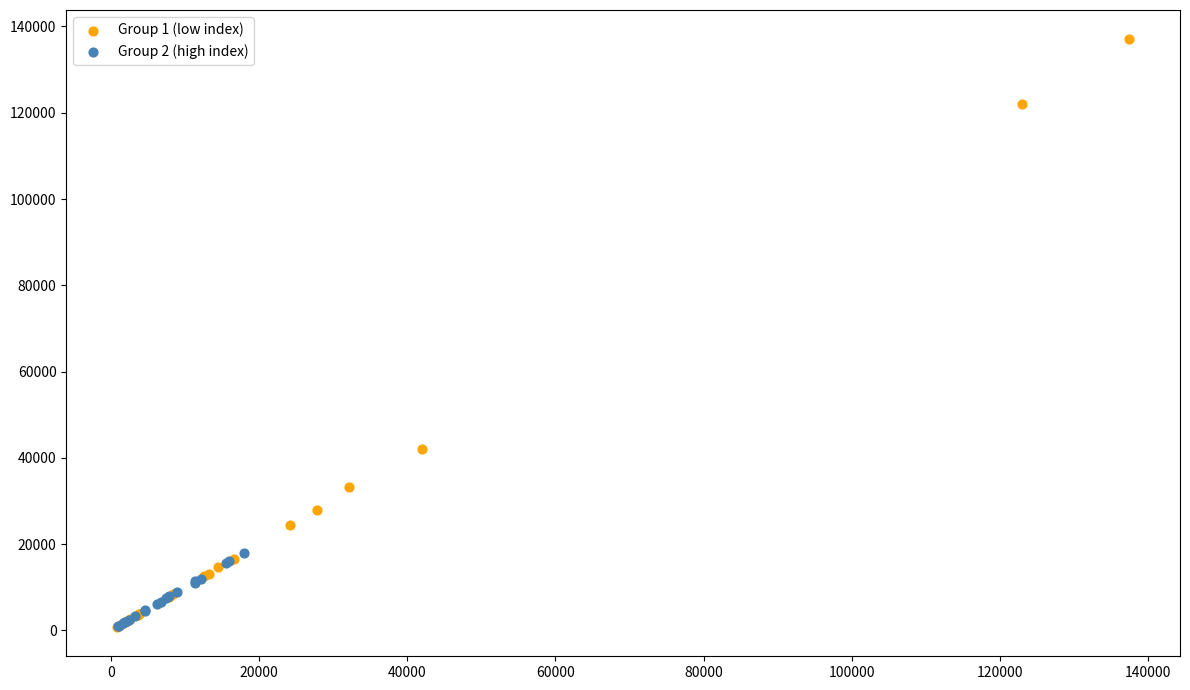

What are all the series names shown in the legend?

Group 1 (low index), Group 2 (high index)